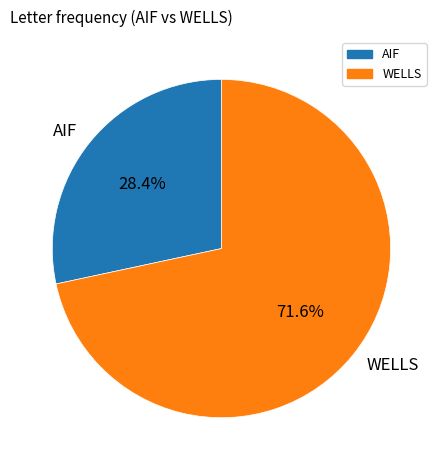

What is the ratio of the value at WELLS to the value at AIF?

2.5